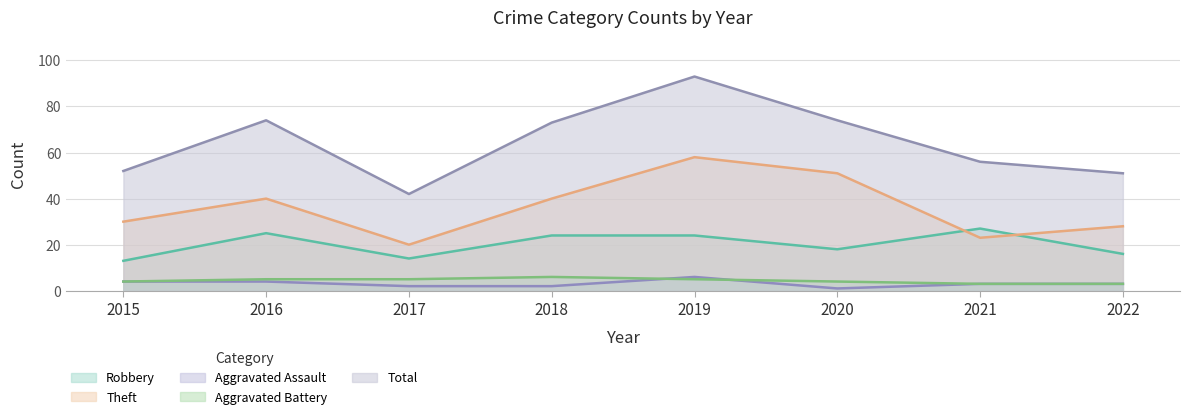

Reading left to right, what are all the values shown in this chart?

Robbery: 13	25	14	24	24	18	27	16
Theft: 30	40	20	40	58	51	23	28
Aggravated Assault: 4	4	2	2	6	1	3	3
Aggravated Battery: 4	5	5	6	5	4	3	3
Total: 52	74	42	73	93	74	56	51